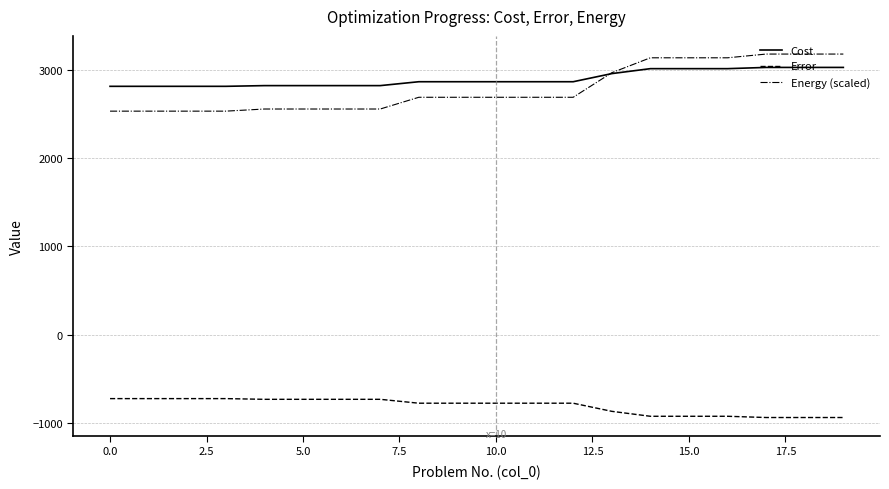

At how many categories does at least one series exceed 167?

20